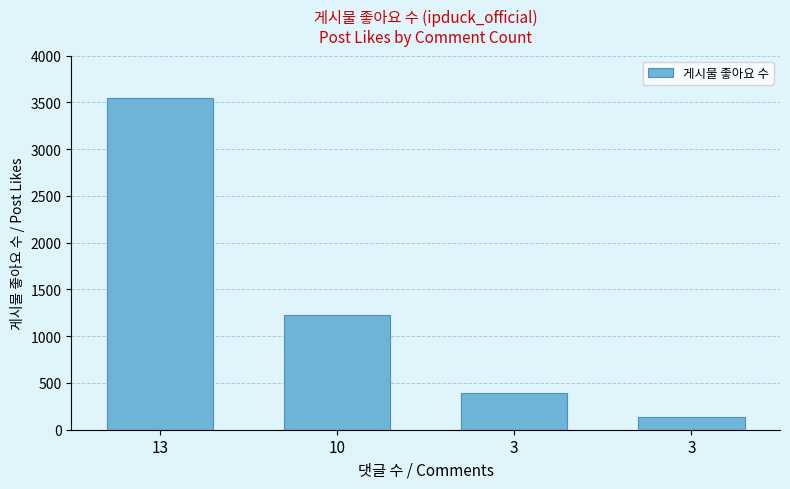

How many series are shown in this chart?

1